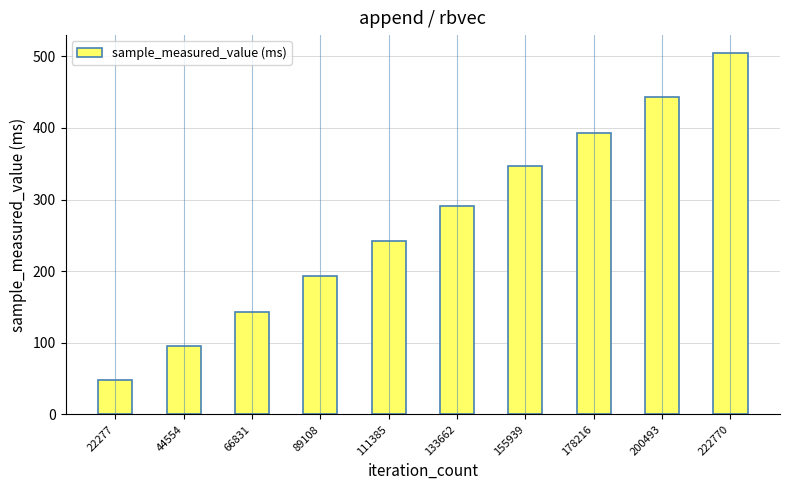

List the labels in order of value, largest first.

222770, 200493, 178216, 155939, 133662, 111385, 89108, 66831, 44554, 22277